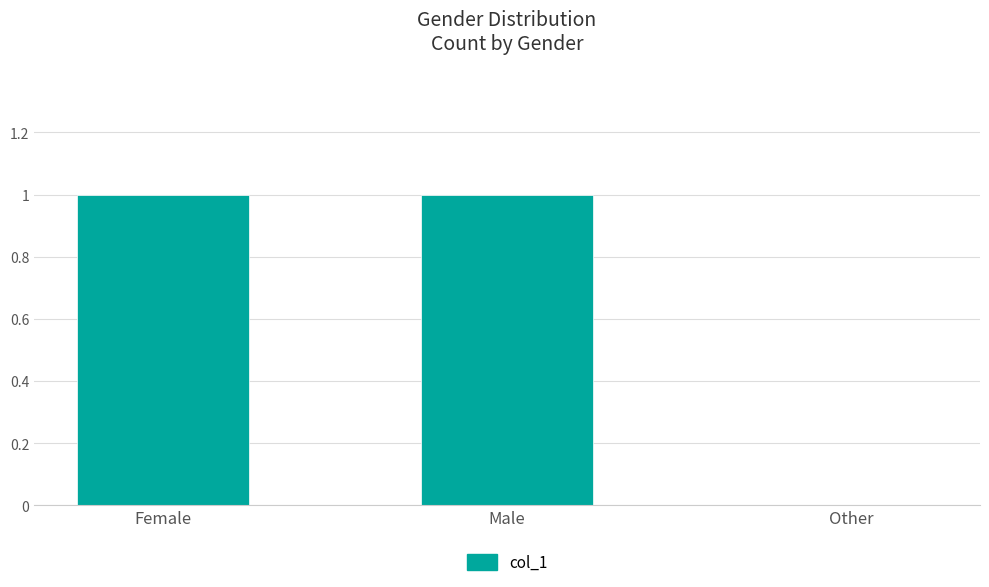

How many values are between 0 and 1?

3